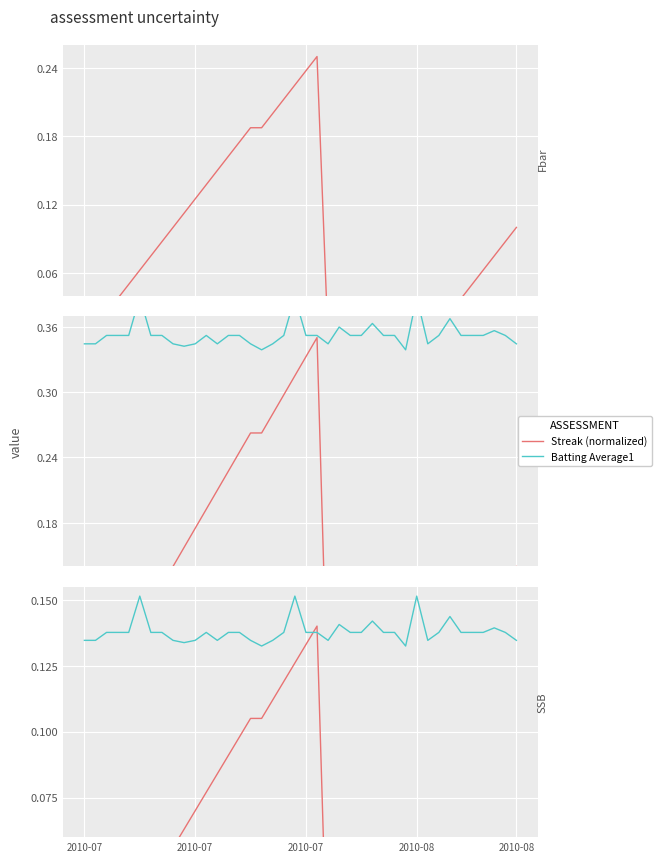

Where do Streak (normalized) and Batting Average1 first cross each other?

20 and 21